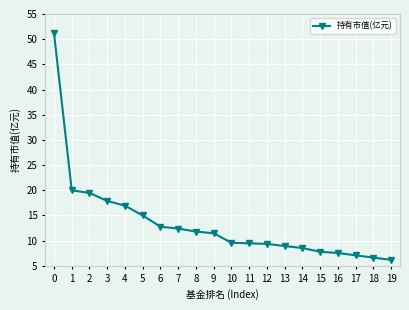

What is the value of the 20th point from the left?

6.2